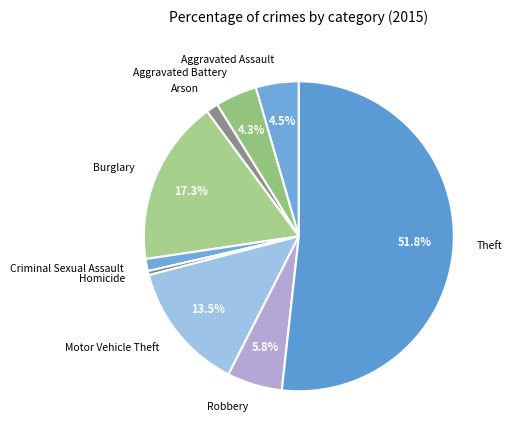

To the nearest percent, what is the combined percentage of Theft and Homicide?

52%